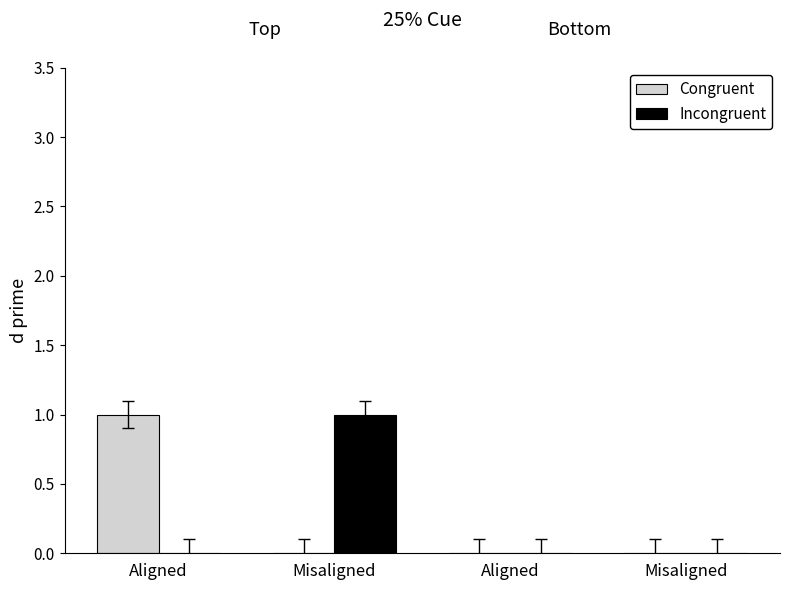

Which series has the largest range (max minus min)?

Congruent